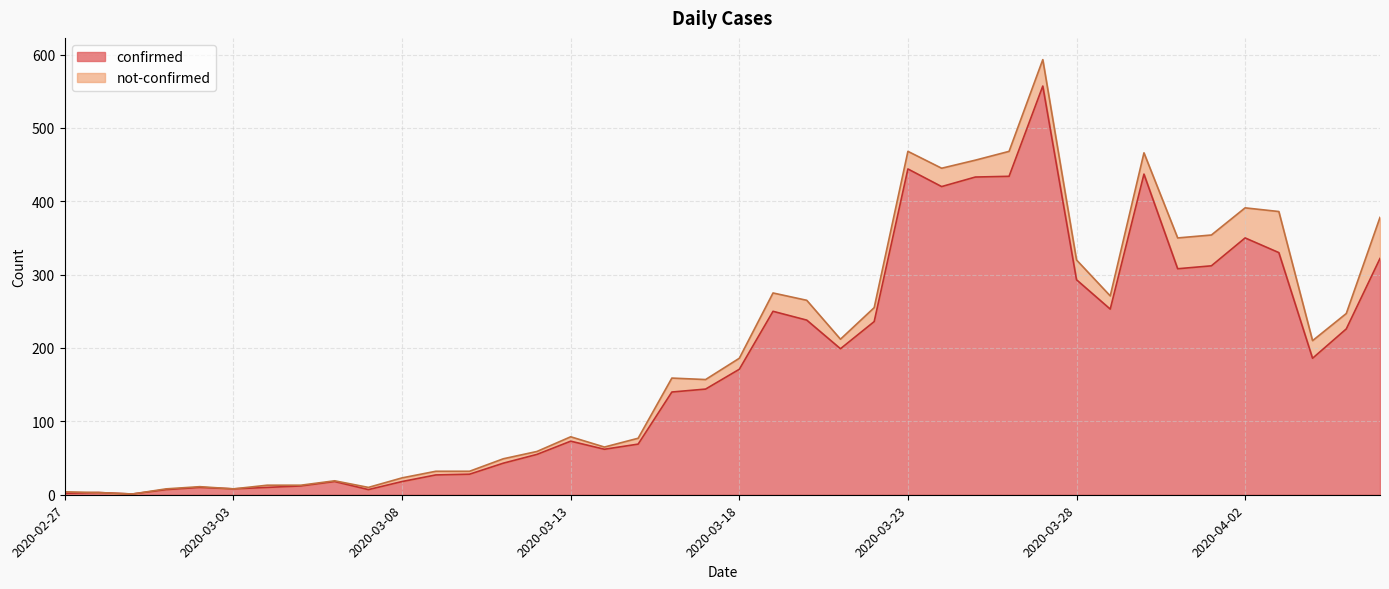

What is the label of the 30th point from the right?

2020-03-08